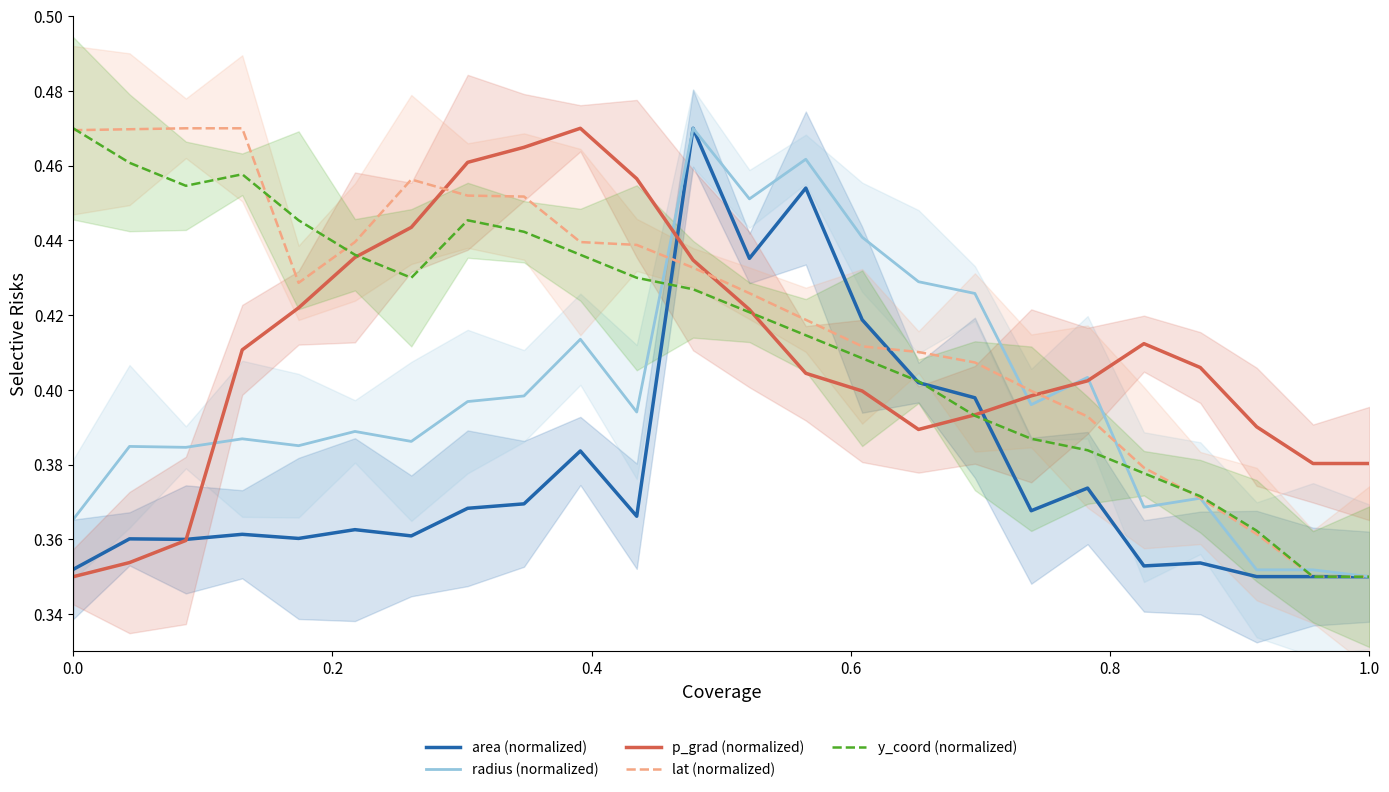

Where do area (normalized) and y_coord (normalized) first cross each other?

10 and 11